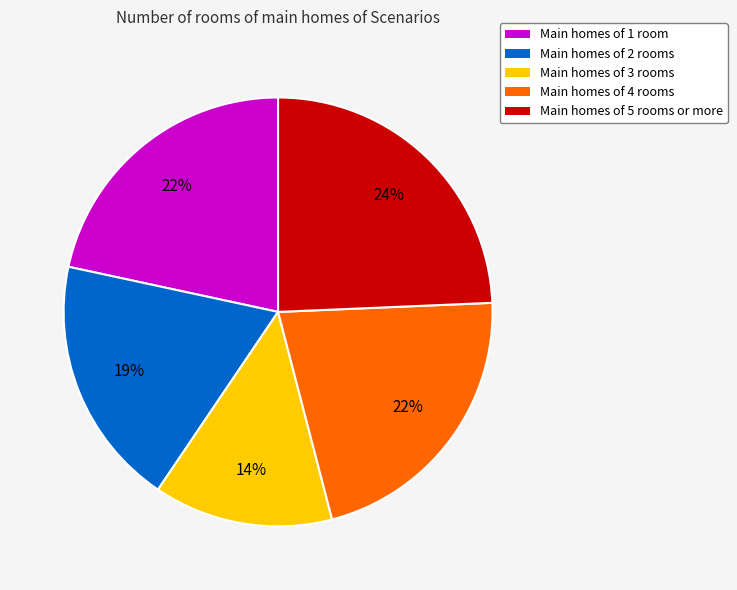

To the nearest percent, what percentage of the pie is Main homes of 5 rooms or more?

24%